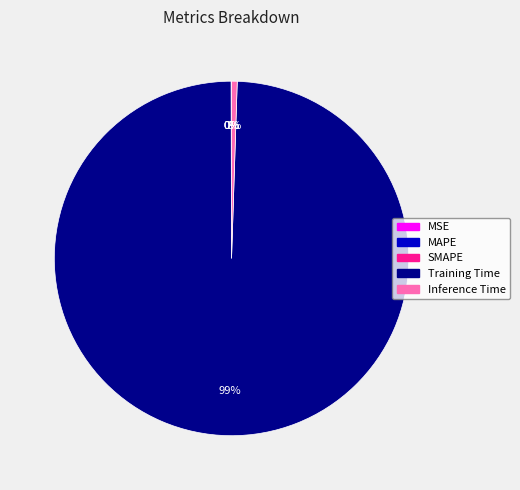

To the nearest percent, what is the average slice percentage?

20%